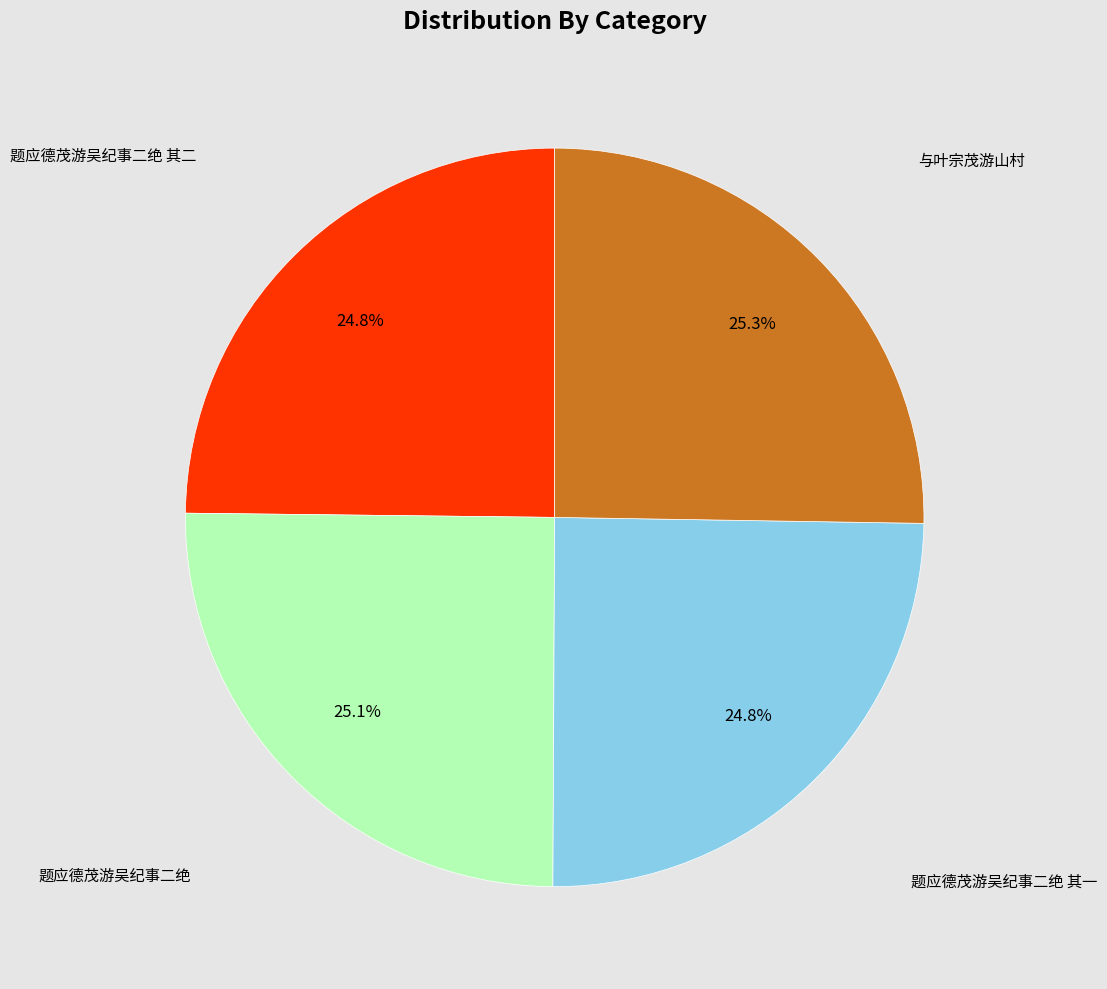

How many segments does this pie chart have?

4